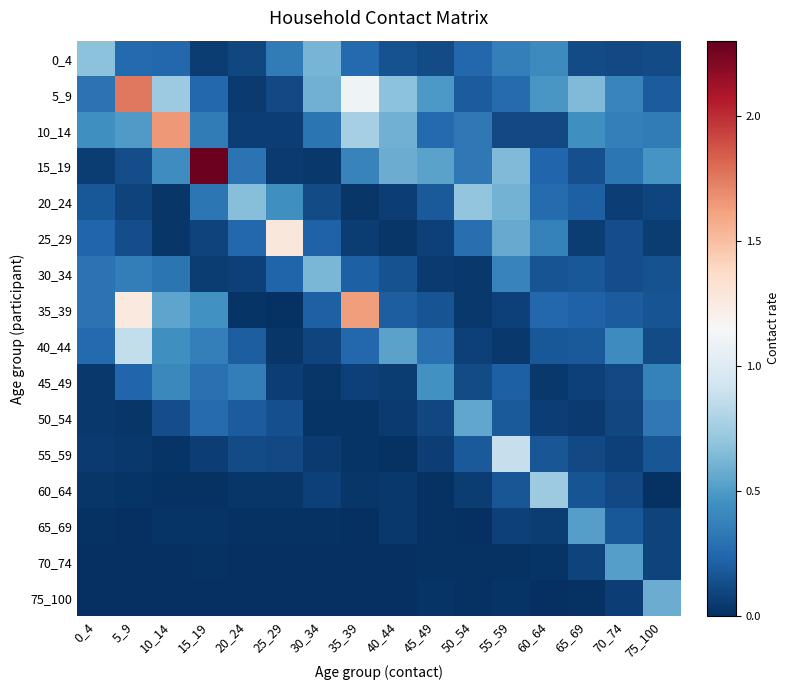

Between 70_74 and 60_64, which is larger?

60_64